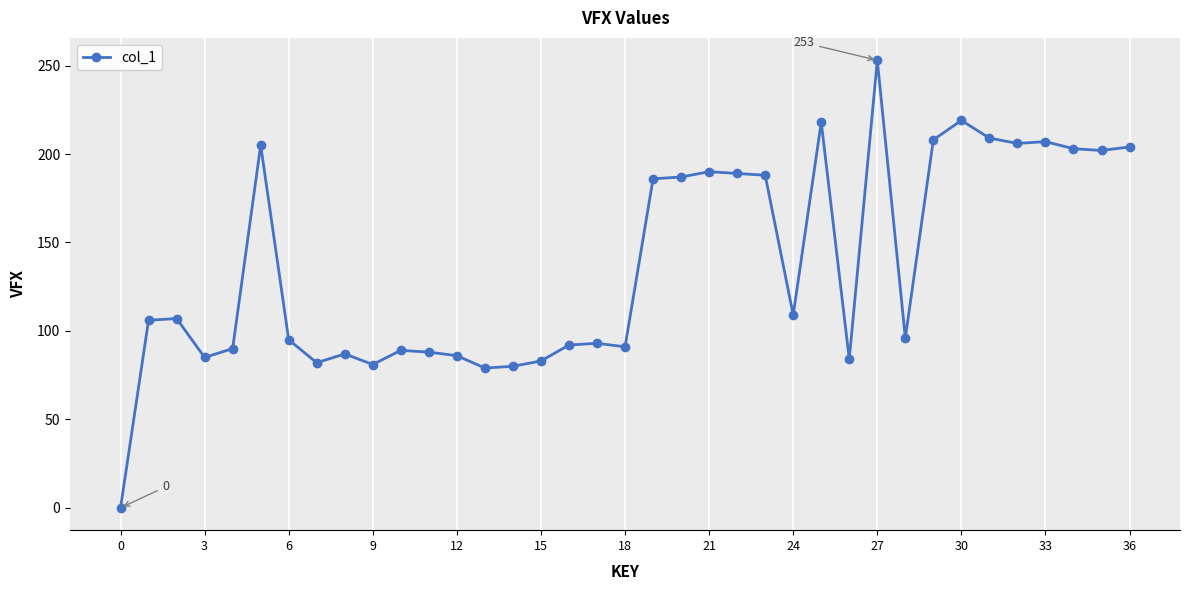

What is the maximum value shown in the chart?

253